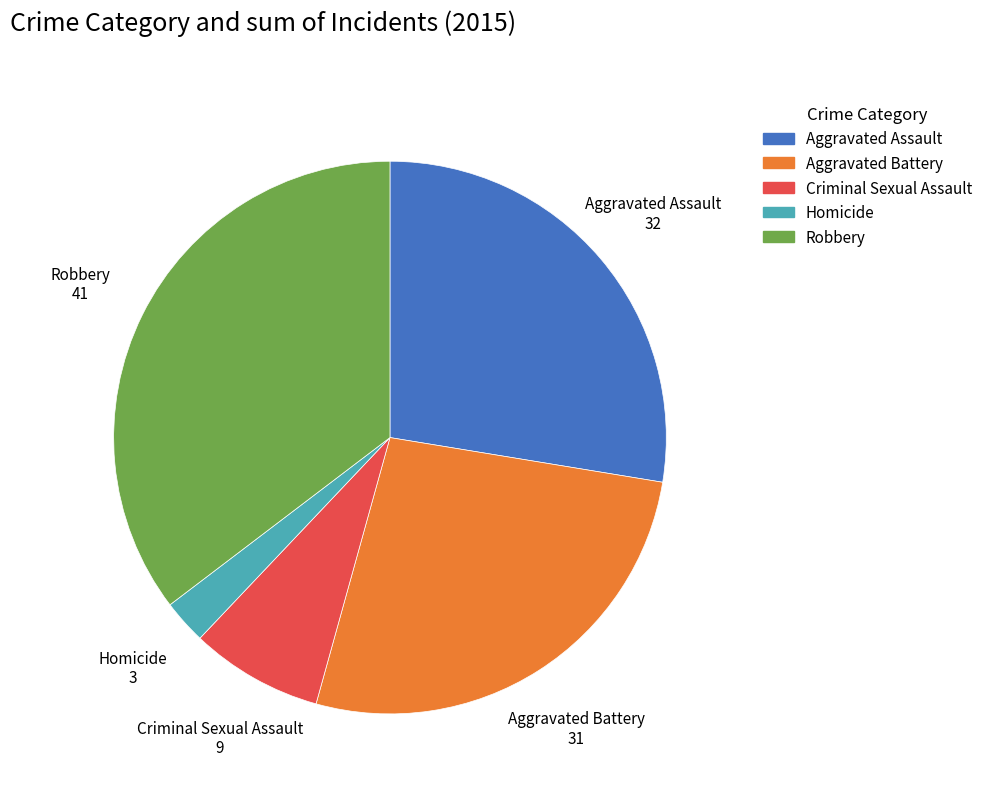

Which slice is the largest?

Robbery